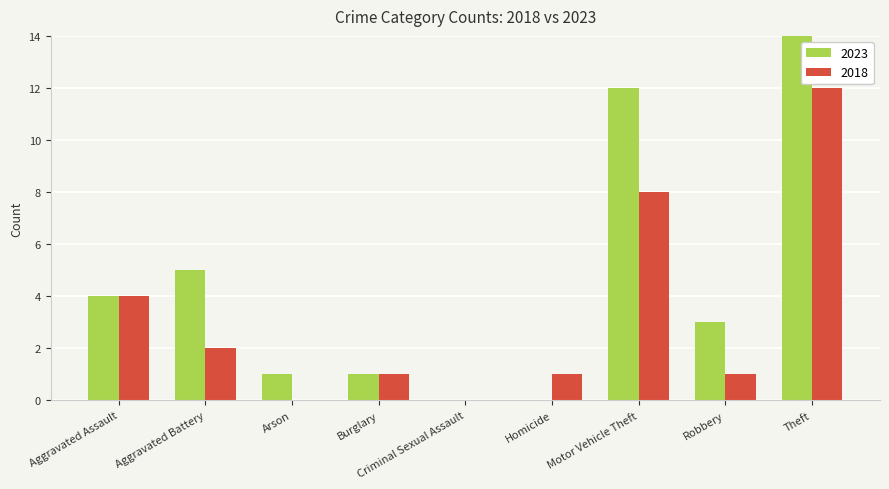

What is the sum of all 2018 values?

29